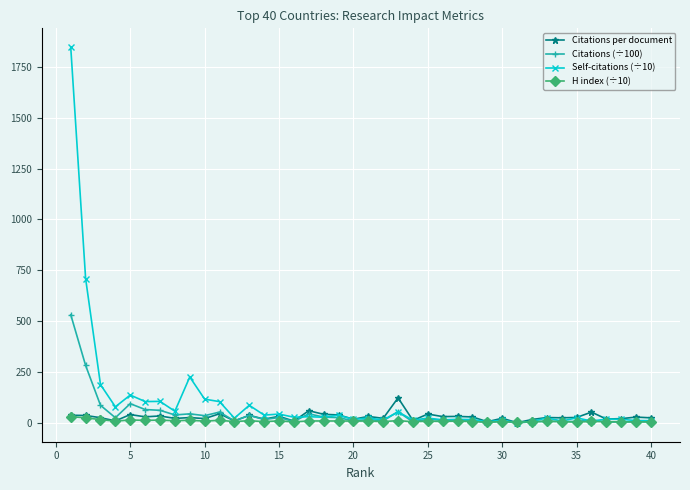

True or false: Citations (÷100) has more than 2 interior local peaks.

True